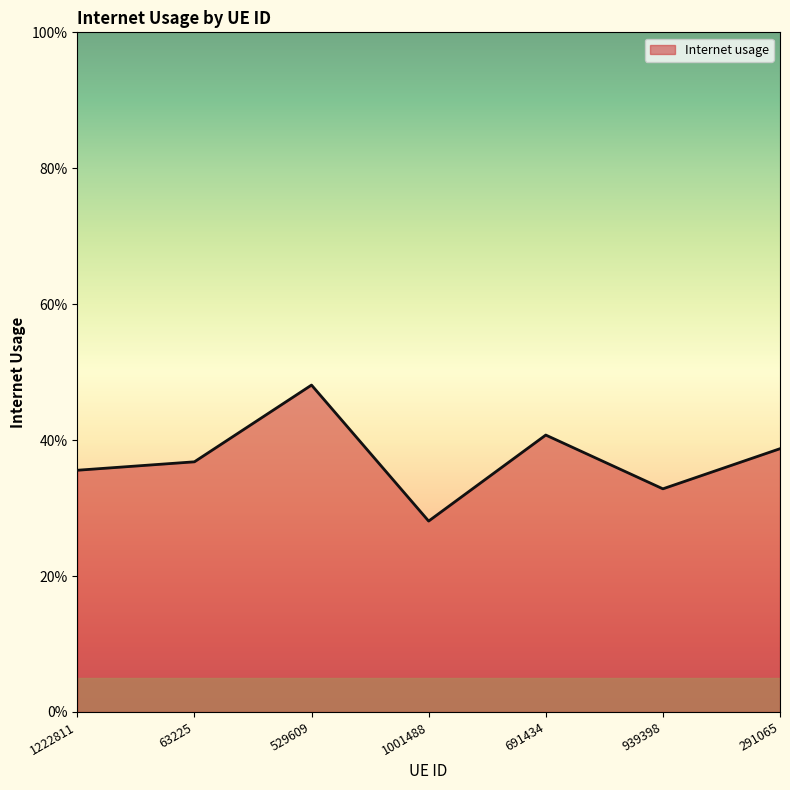

Does the chart have visible grid lines?

No